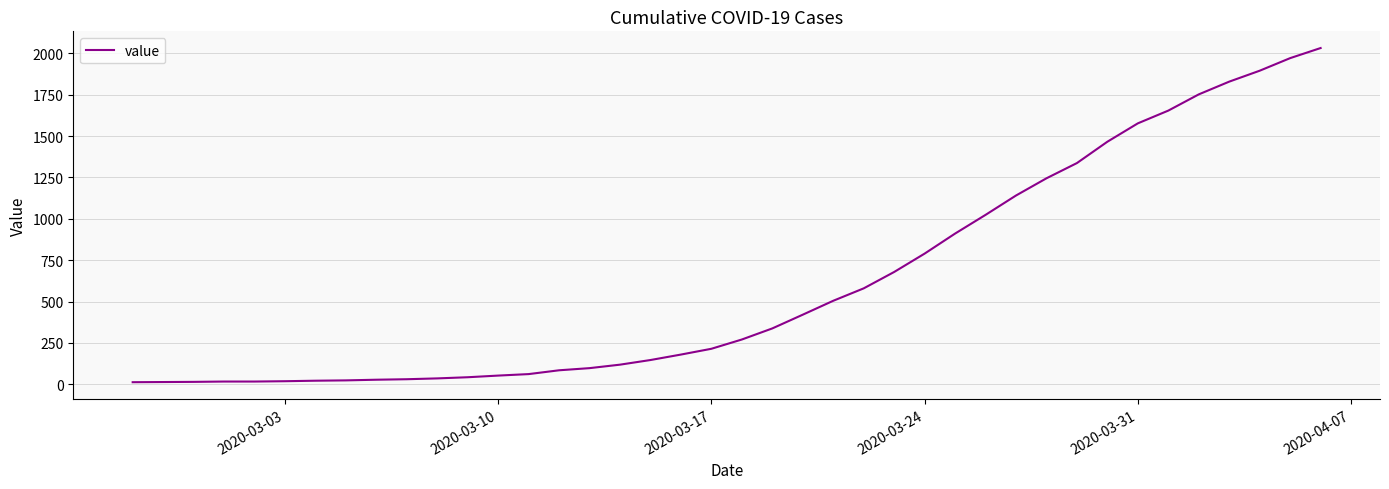

What is the greatest value displayed?

2032